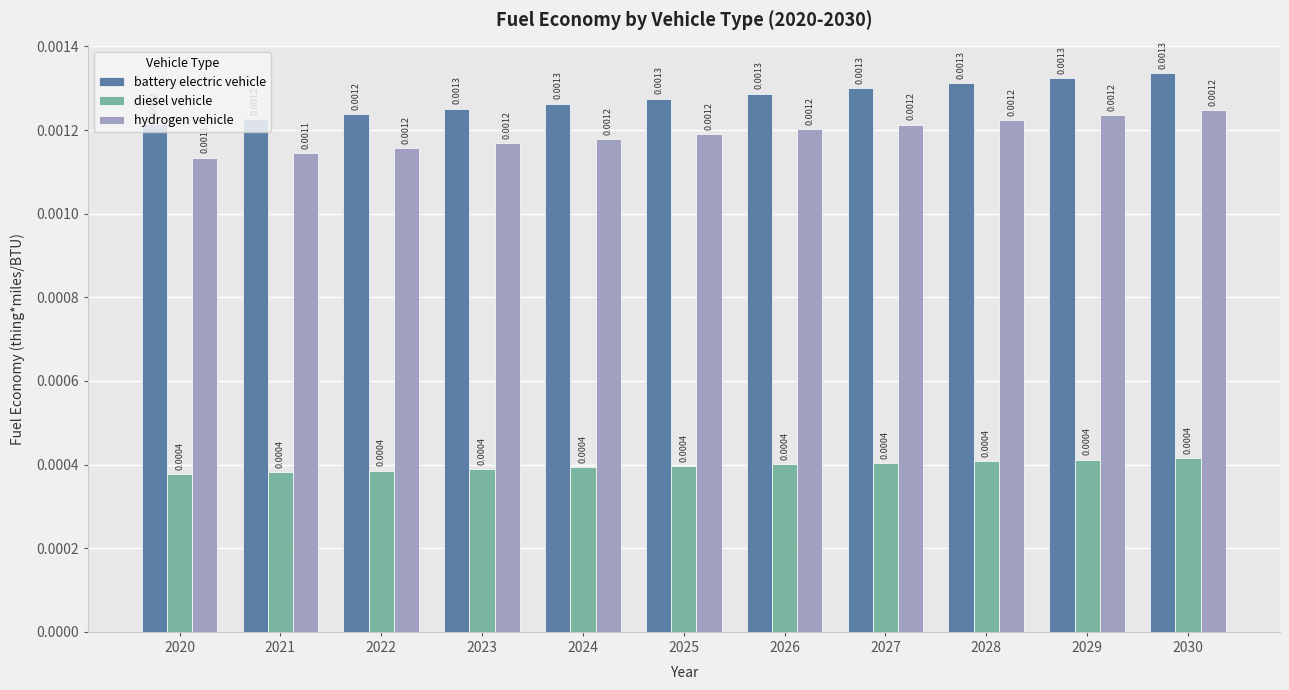

Which series has the largest total across all categories?

battery electric vehicle